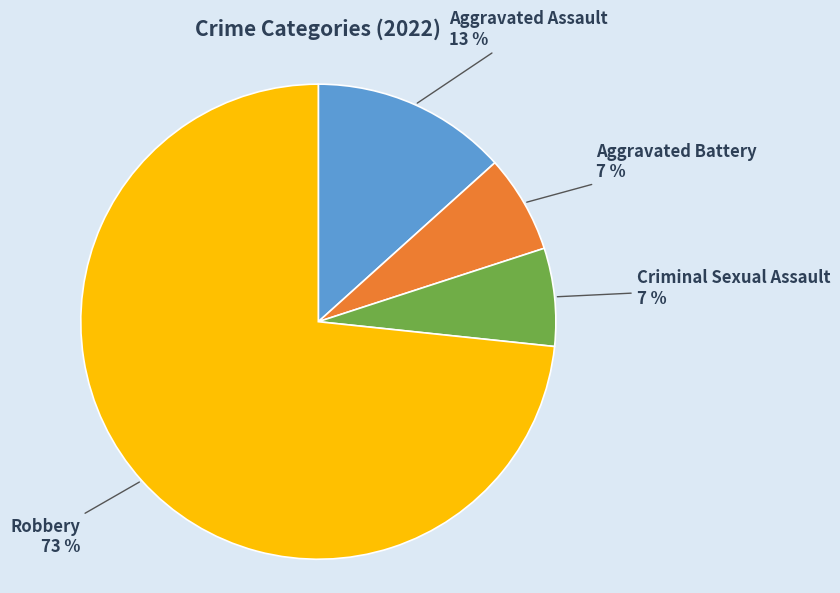

Is there a majority slice in this chart?

Yes